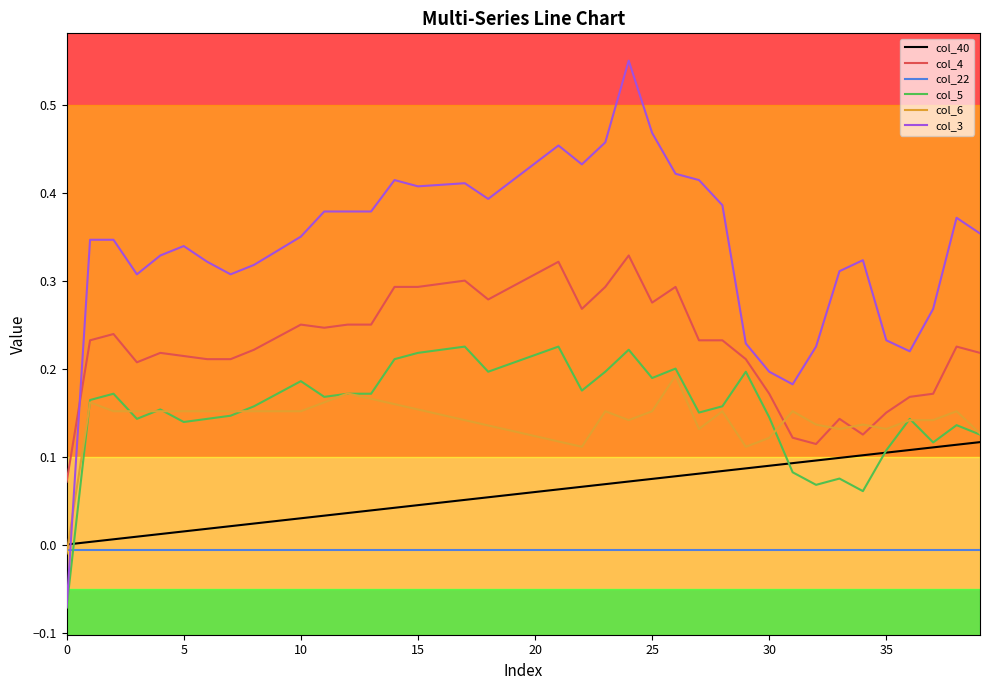

Which series has the largest range (max minus min)?

col_3